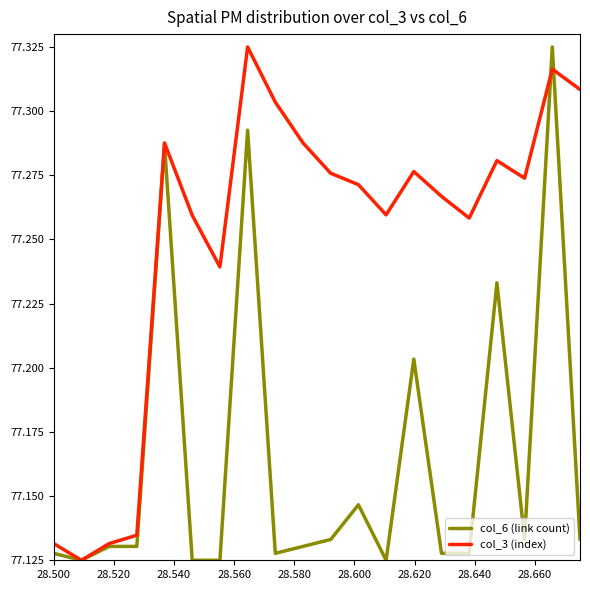

Which series has the largest total across all categories?

col_3 (index)